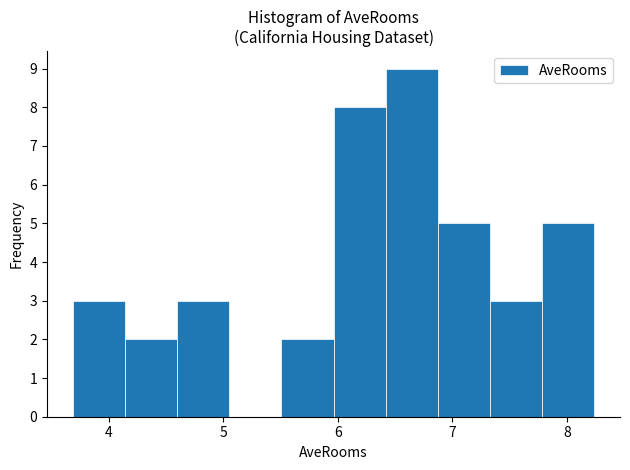

Reading left to right, list every bar in this chart as the range it spans on the x-axis followed by its height. Neither the bar edges nor the heights are printed on the chart, so give them approximately, as read against the axes.

3.7 to 4.1: 3
4.1 to 4.6: 2
4.6 to 5.1: 3
5.1 to 5.5: 0
5.5 to 6.0: 2
6.0 to 6.4: 8
6.4 to 6.9: 9
6.9 to 7.3: 5
7.3 to 7.8: 3
7.8 to 8.2: 5